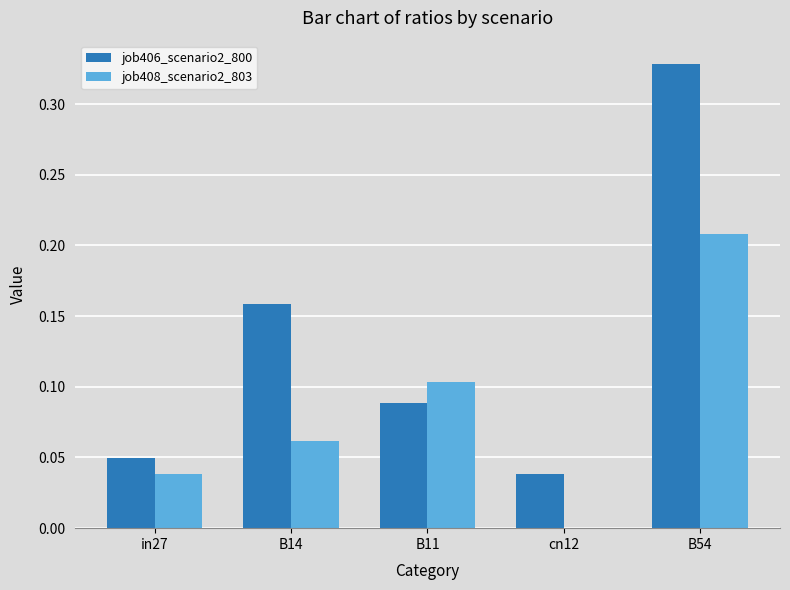

At which category does the chart reach its peak across all series?

B54